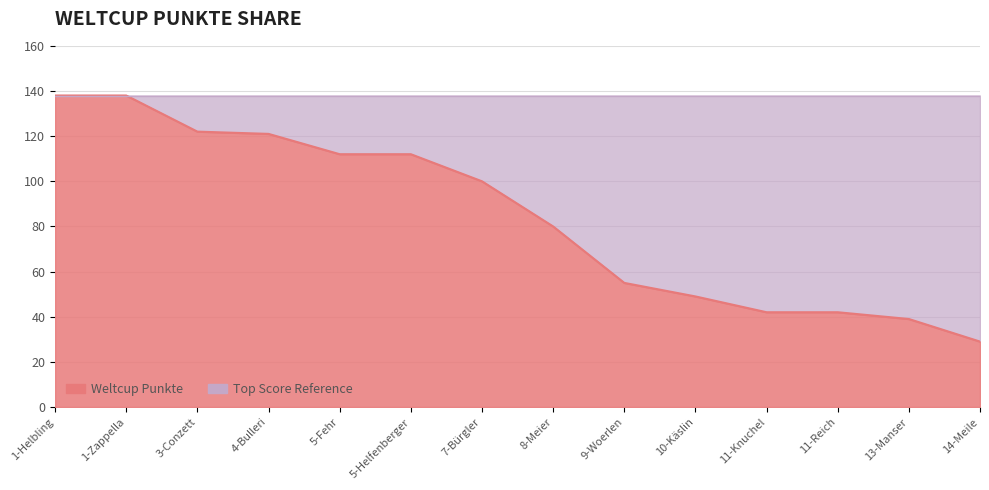

Reading left to right, transcribe all the data shown in this chart.

1-Helbling=138	1-Zappella=138	3-Conzett=122	4-Bulleri=121	5-Fehr=112	5-Helfenberger=112	7-Bürgler=100	8-Meier=80	9-Woerlen=55	10-Käslin=49	11-Knuchel=42	11-Reich=42	13-Manser=39	14-Meile=29